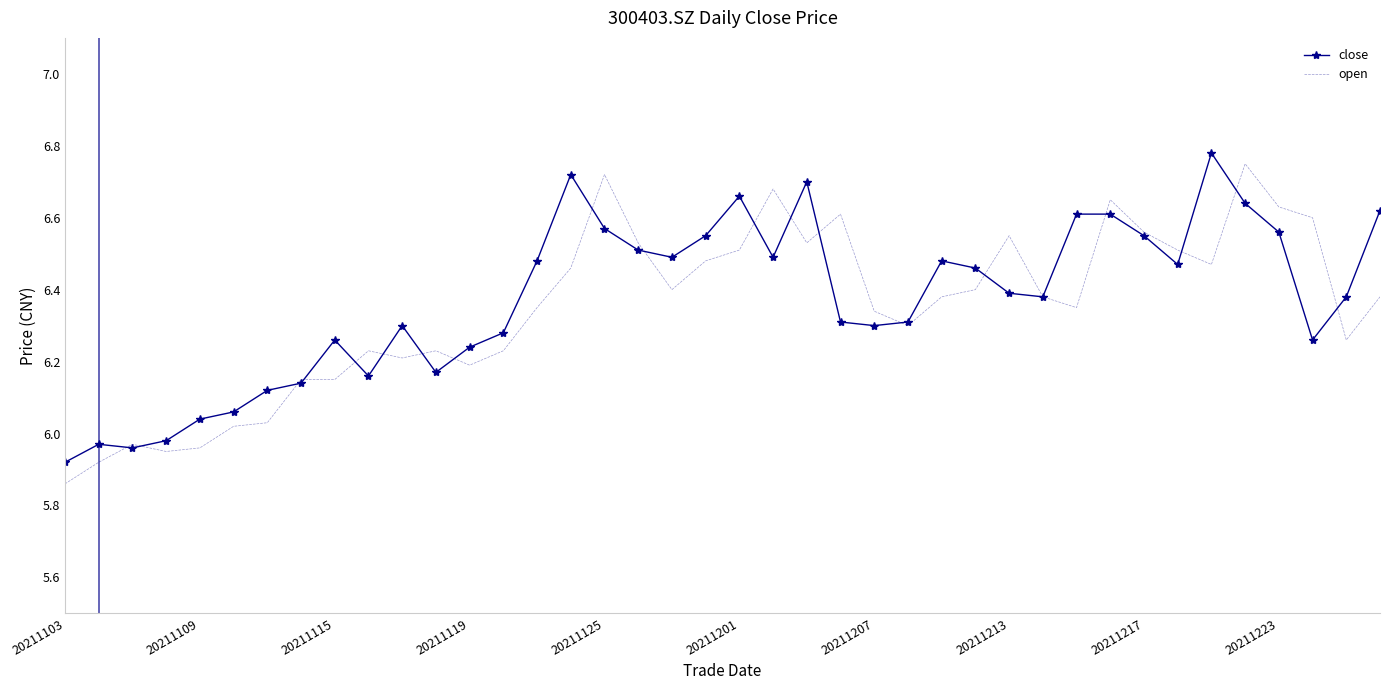

True or false: close has a value of 6.4 at 20211213.

True